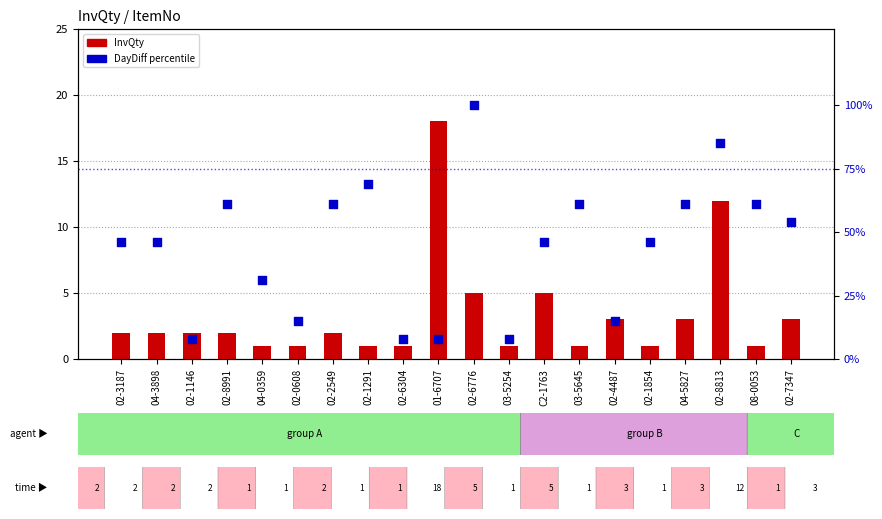

At which category is the sum across all series the highest?

02-6776